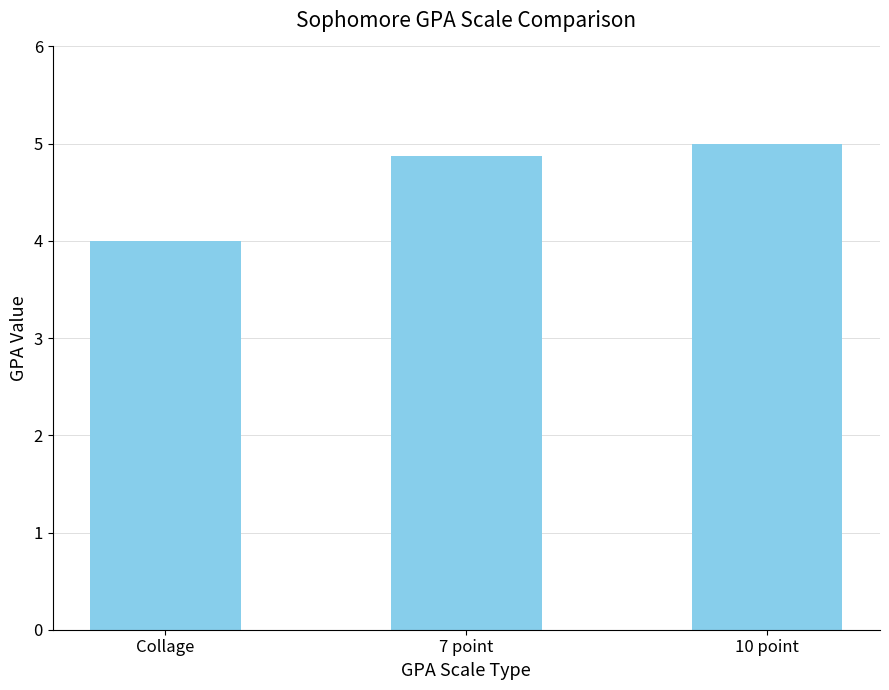

Reading right to left, transcribe all the data shown in this chart.

5.0	4.9	4.0